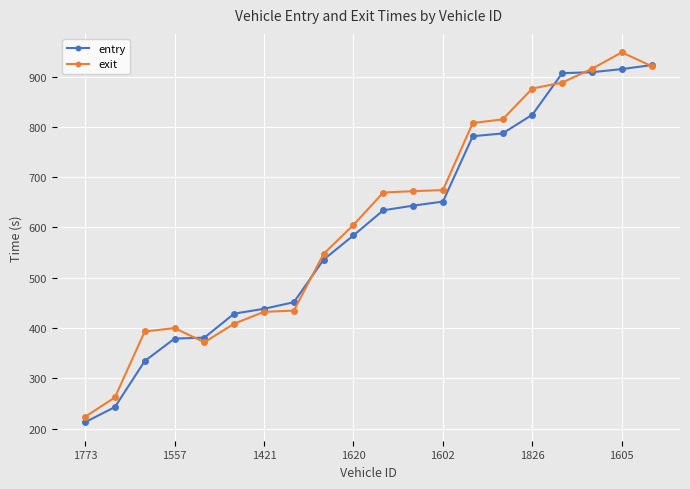

Rank the series by their average value, from lowest to highest.

entry, exit